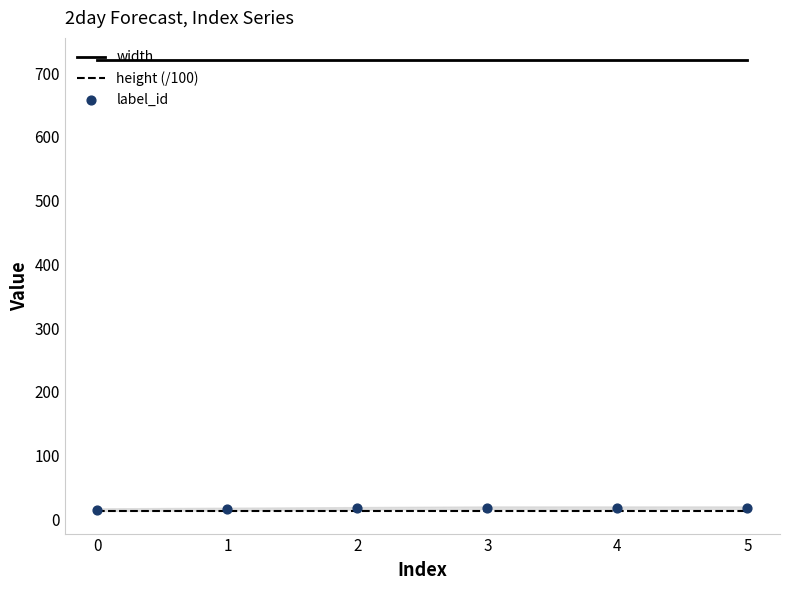

Which series has the largest total across all categories?

width